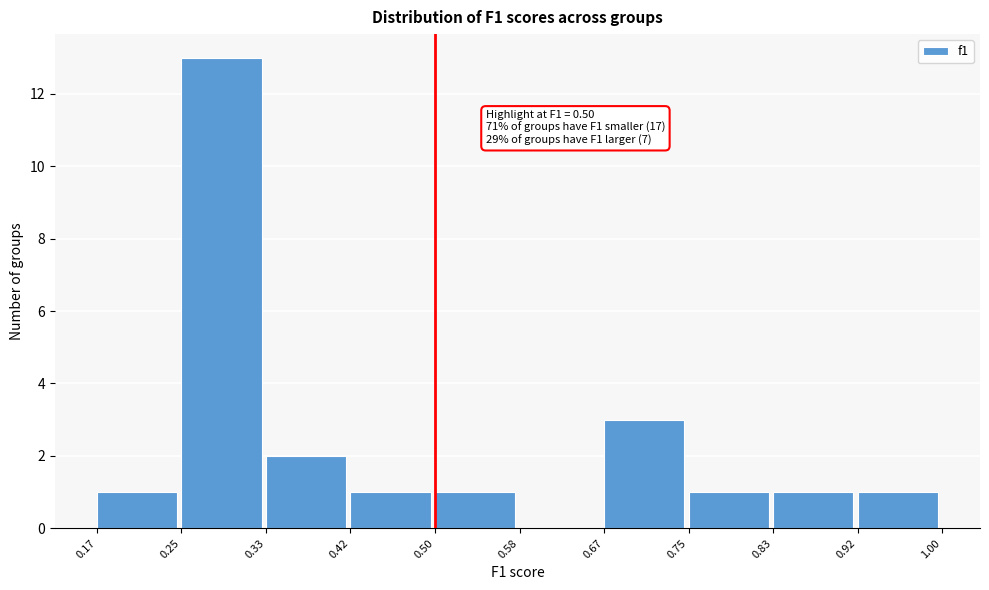

Over which range of the x-axis is the bar tallest?

0.25 to 0.33